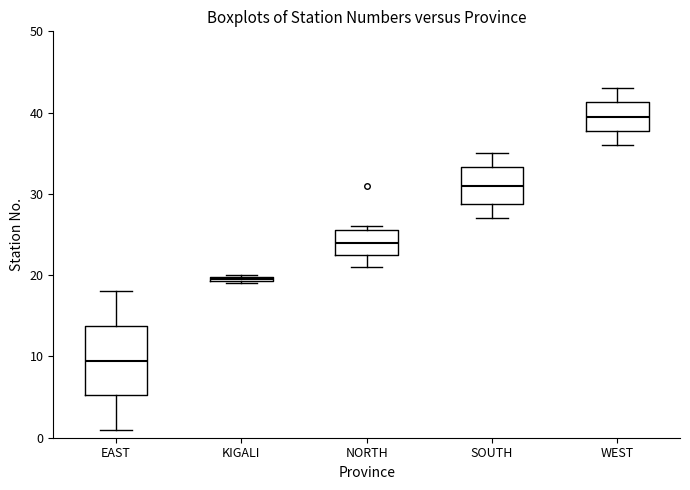

Which box is the tallest, from its lower edge to its upper edge?

EAST